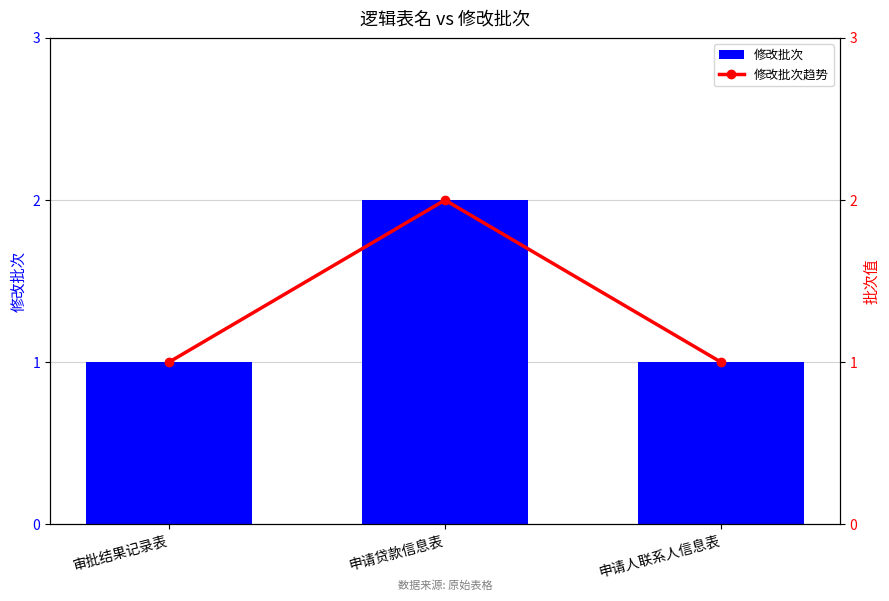

What are all the series names shown in the legend?

修改批次, 修改批次趋势